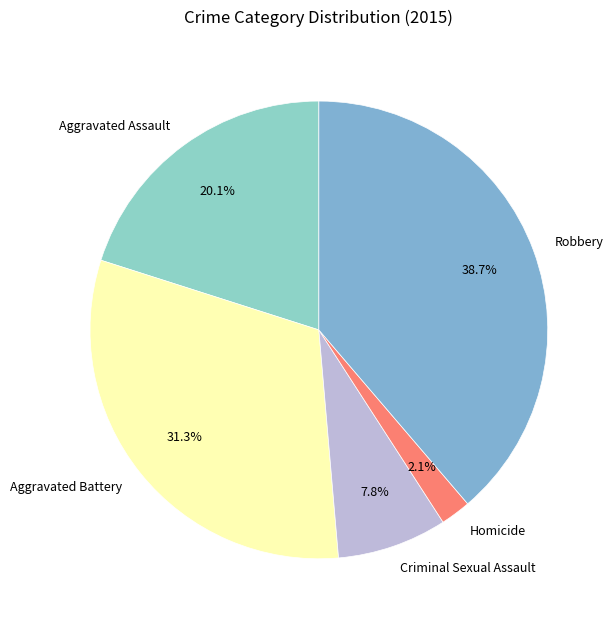

What is the ratio of the value at Homicide to the value at Criminal Sexual Assault?

0.3